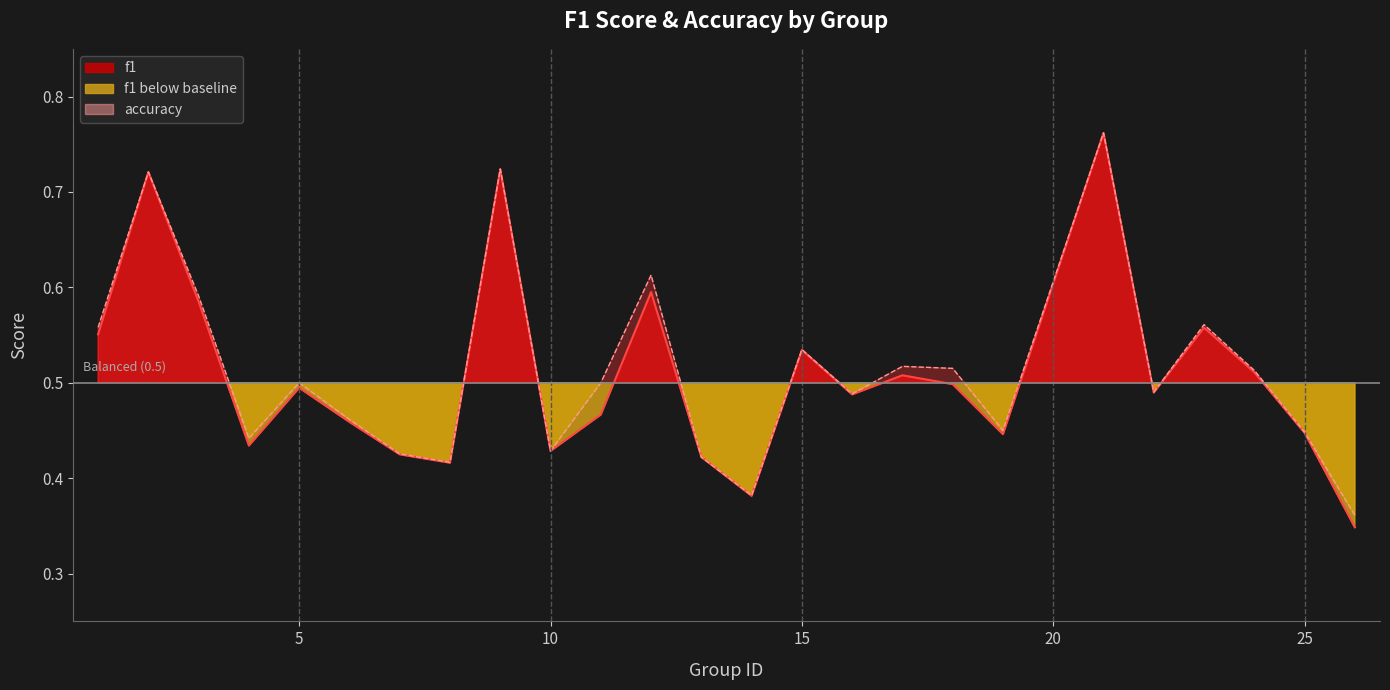

The value of accuracy at 3 is 0.2. True or false?

False